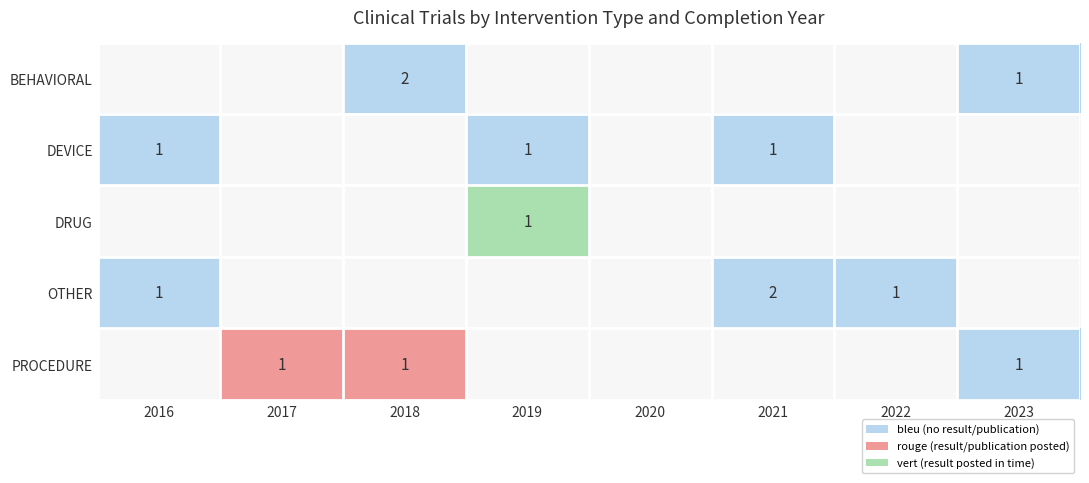

The value of PROCEDURE at 2023 is 2. True or false?

False